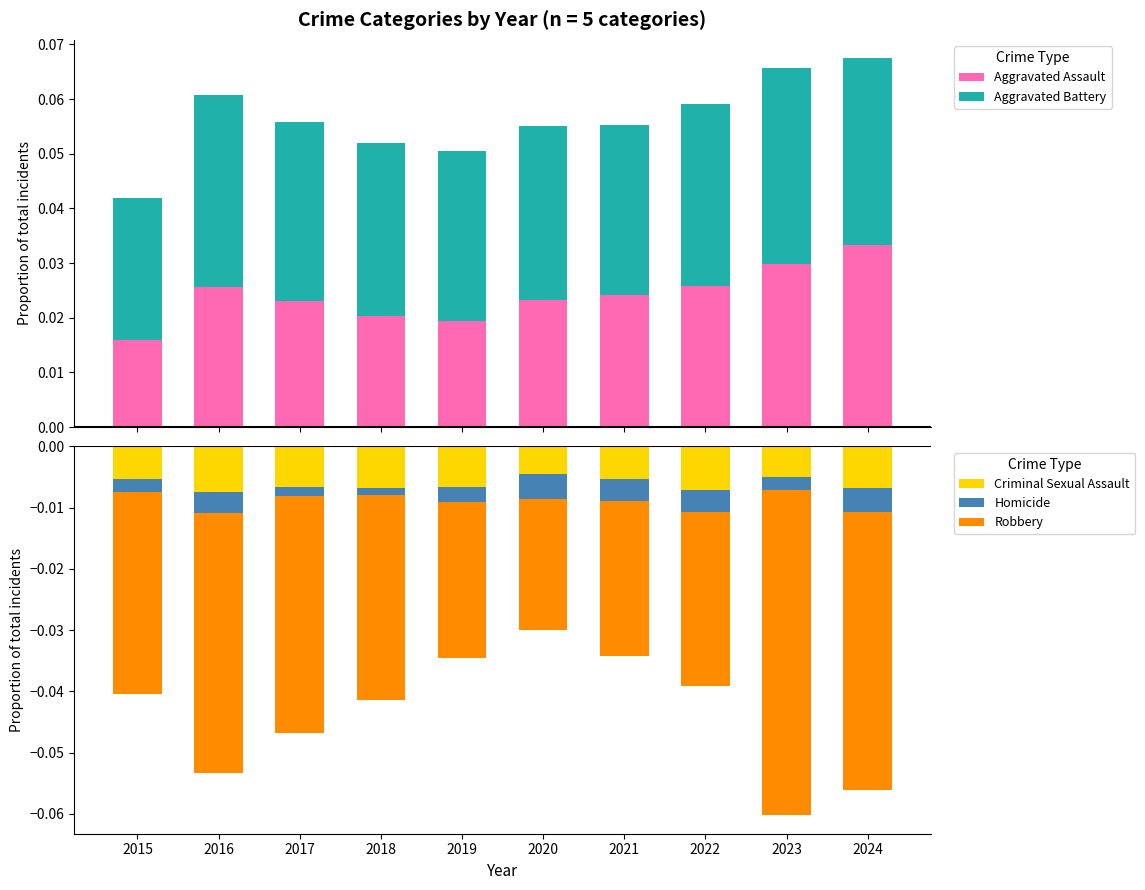

Is it true that Homicide equals -0.0 at 2021?

False